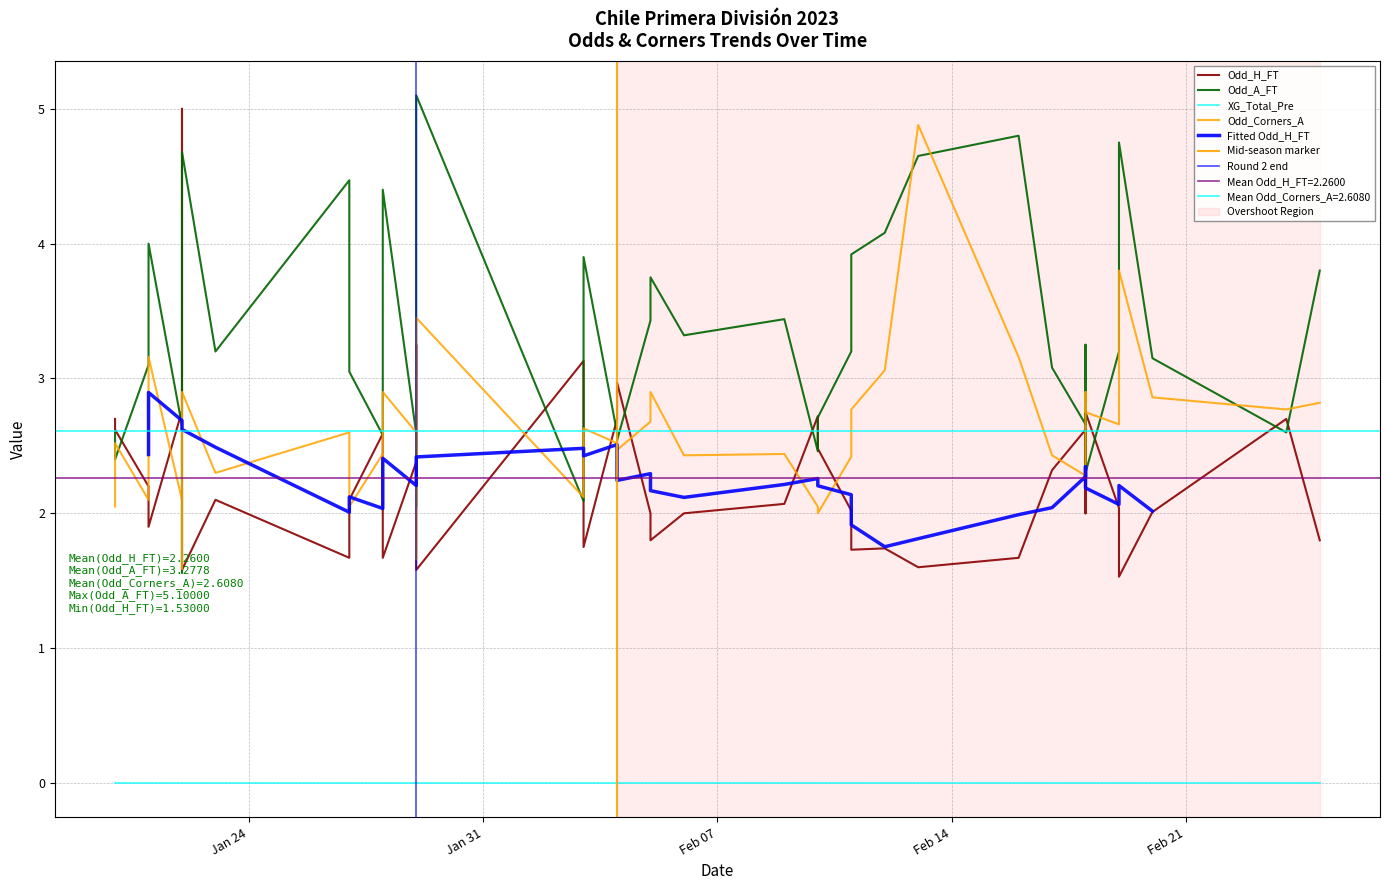

Is the value of Odd_Corners_A at 9 greater than the value of Odd_H_FT at 22?

Yes